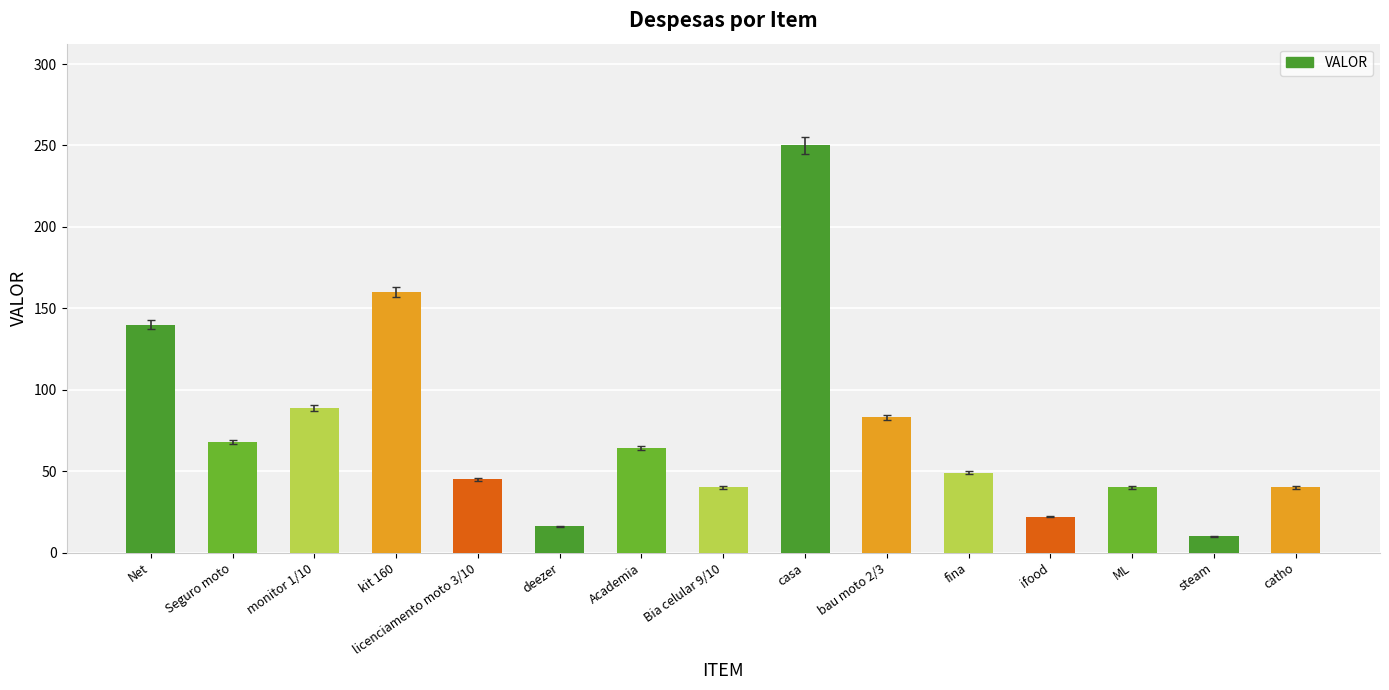

Is it true that the value at licenciamento moto 3/10 is 45?

True